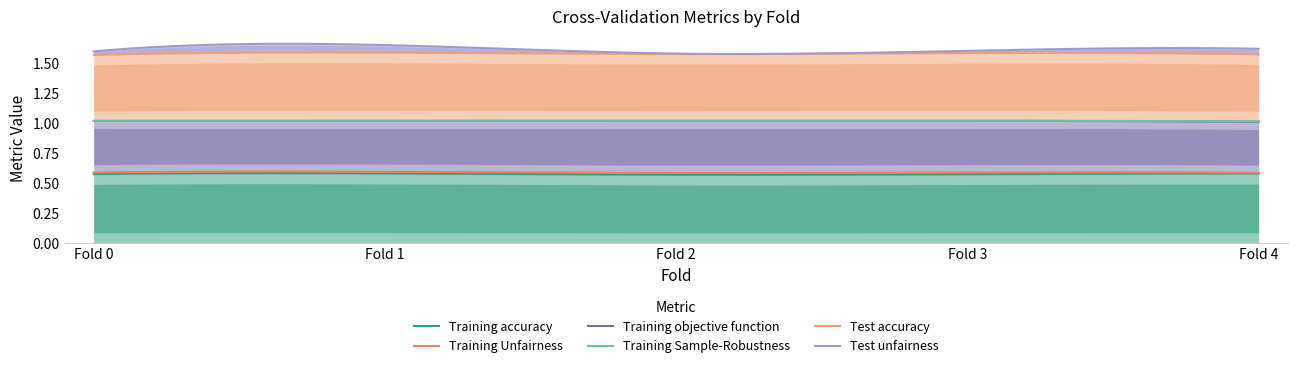

At which category is the sum across all series the highest?

Fold 1